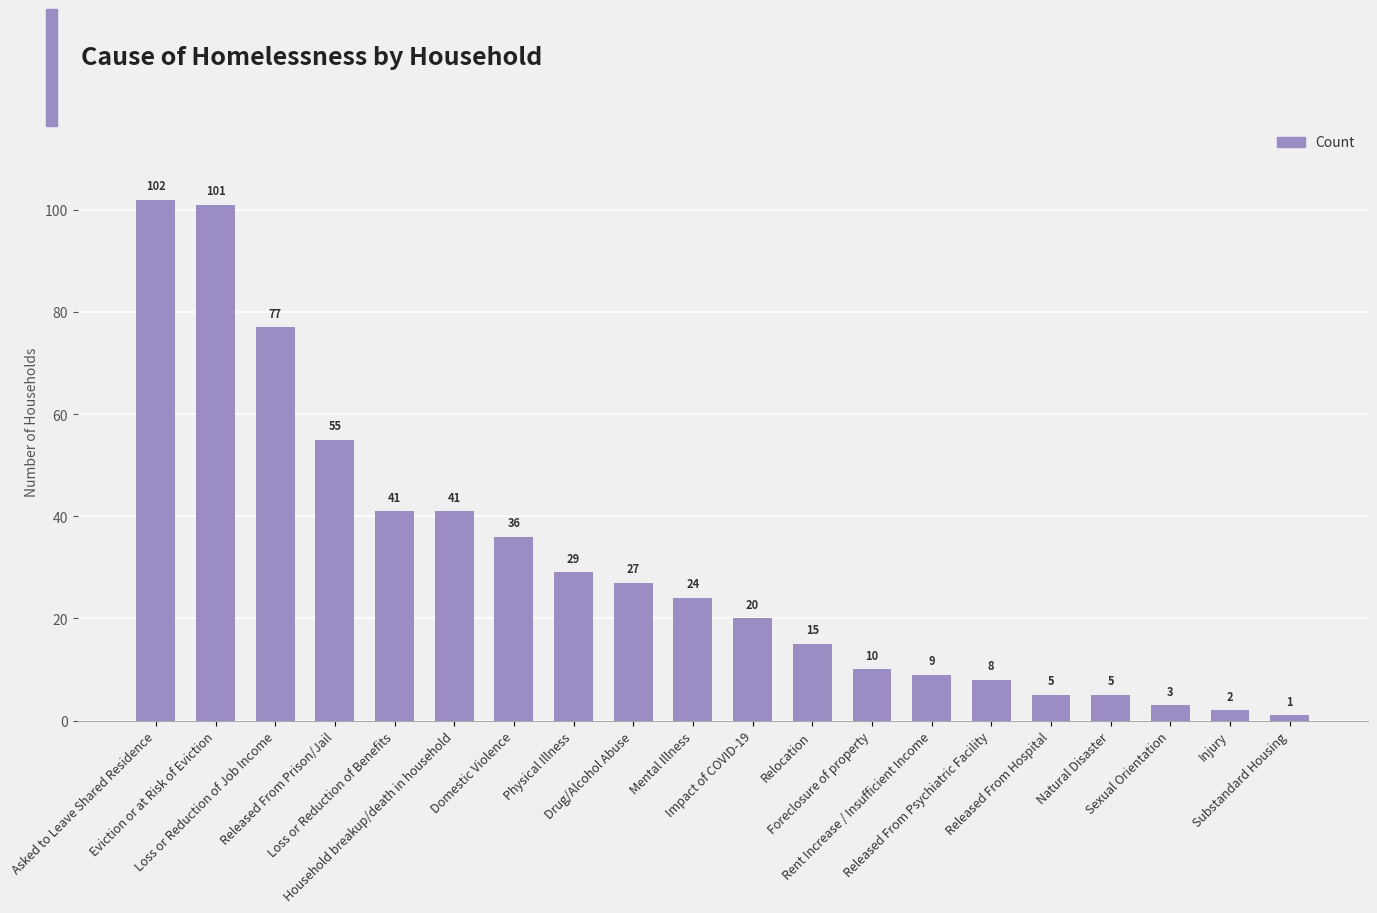

True or false: the data shows 3 at Sexual Orientation.

True